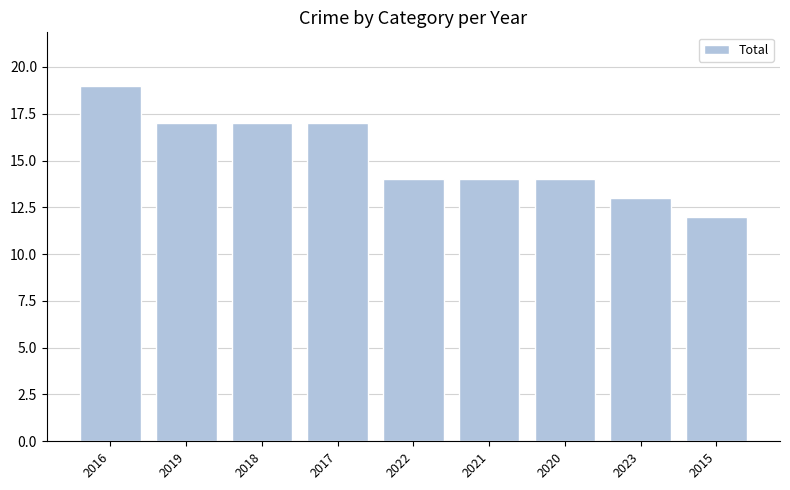

True or false: the data shows 4 at 2015.

False